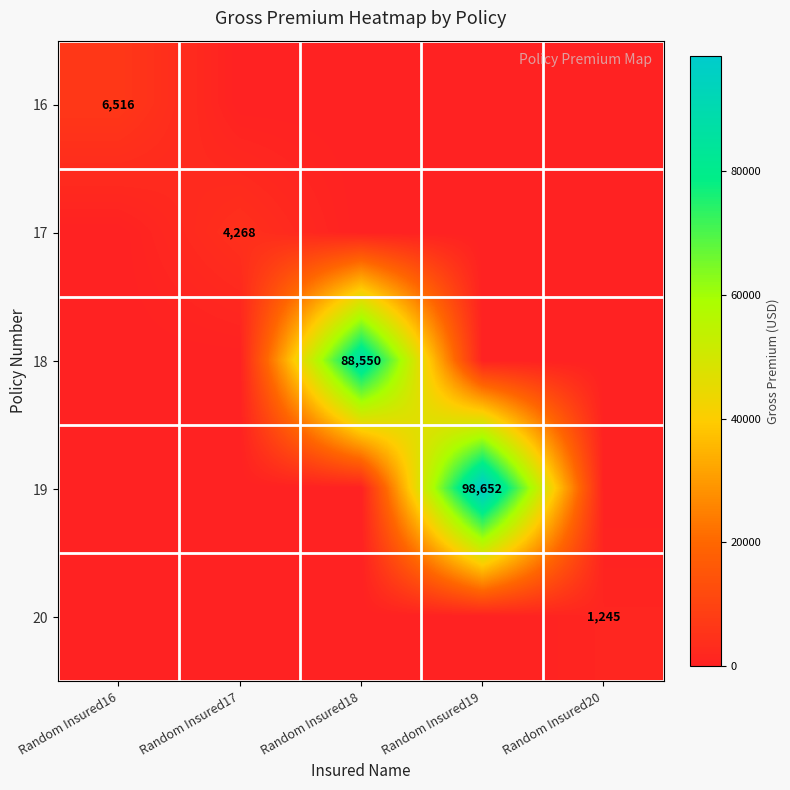

Is it true that 16 equals 6516 at Random Insured16?

True